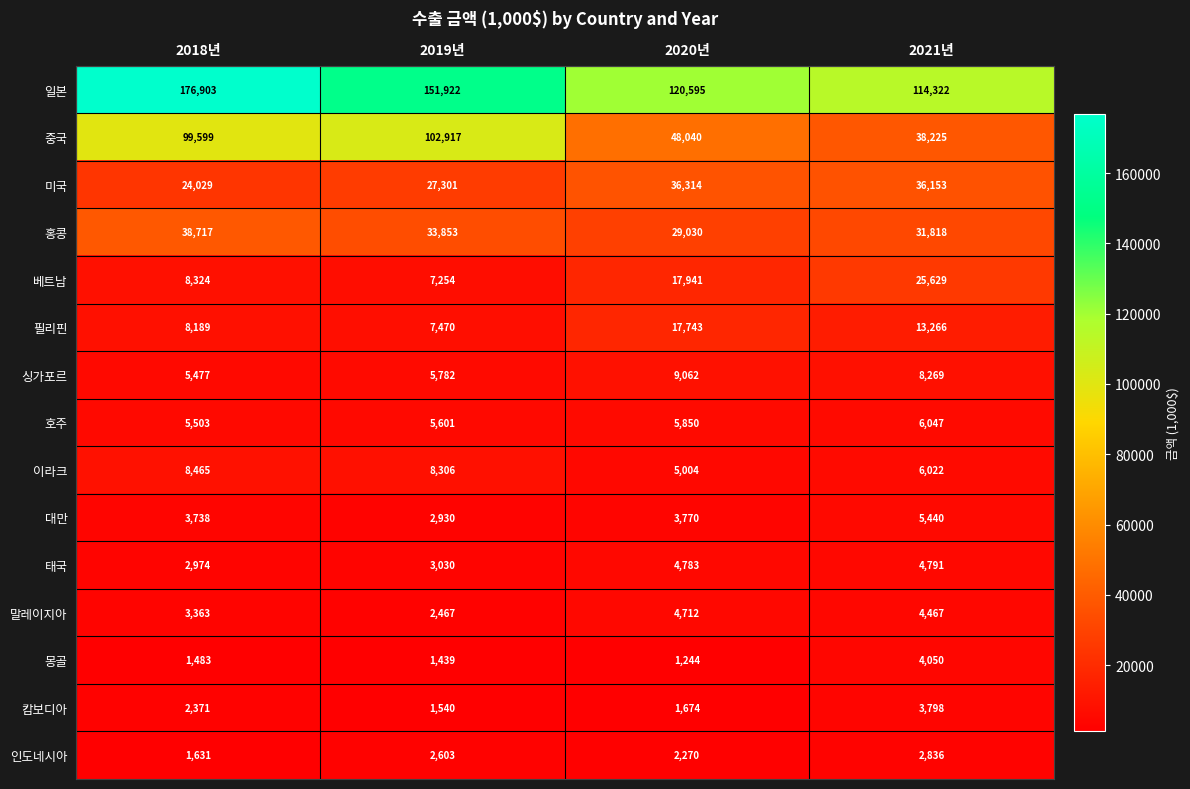

Where is 이라크 nearest to the value 6734?

2021년